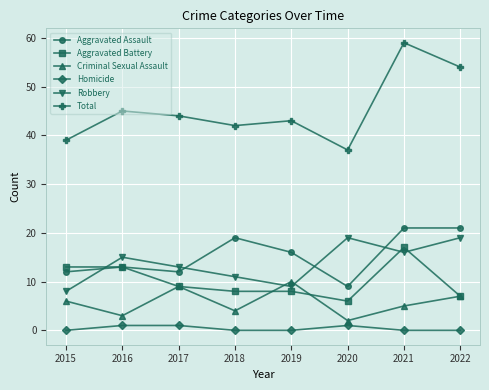

What is the difference between the Aggravated Assault values at 2017 and 2021?

9